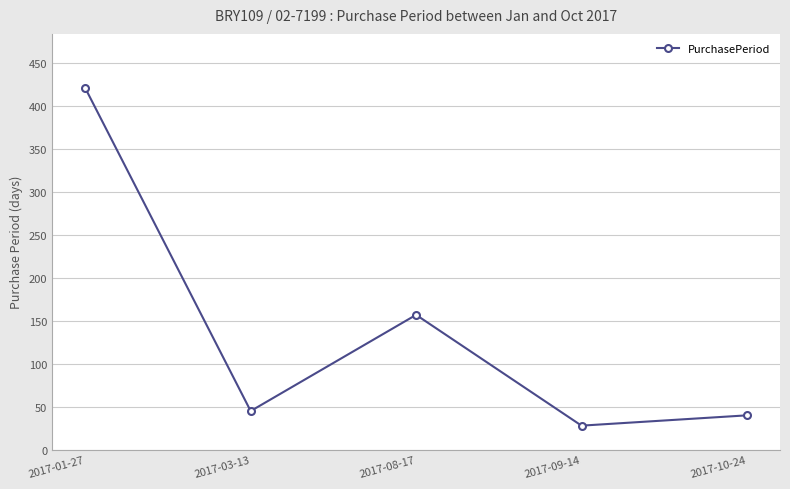

At which category does the data reach its first local valley?

2017-03-13